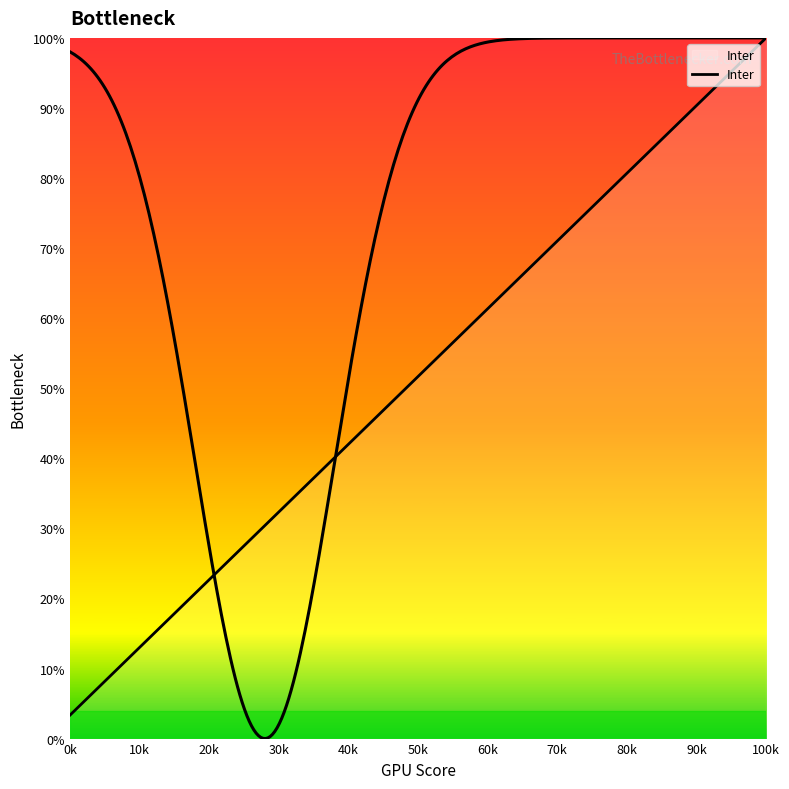

What is the value of the 30th point from the left?

100.0